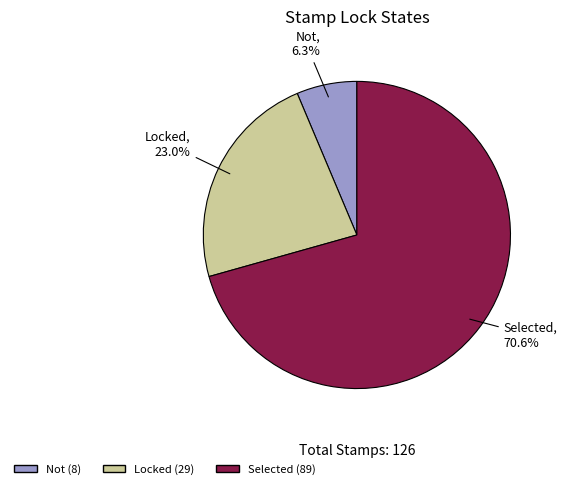

Is there a majority slice in this chart?

Yes